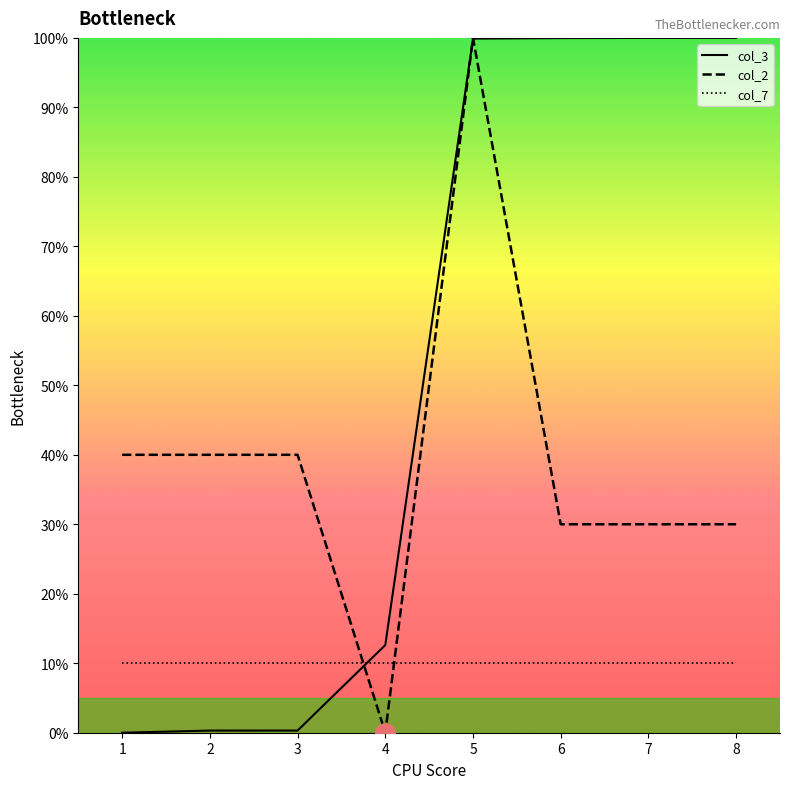

What is the total value across all series at 4?

22.6